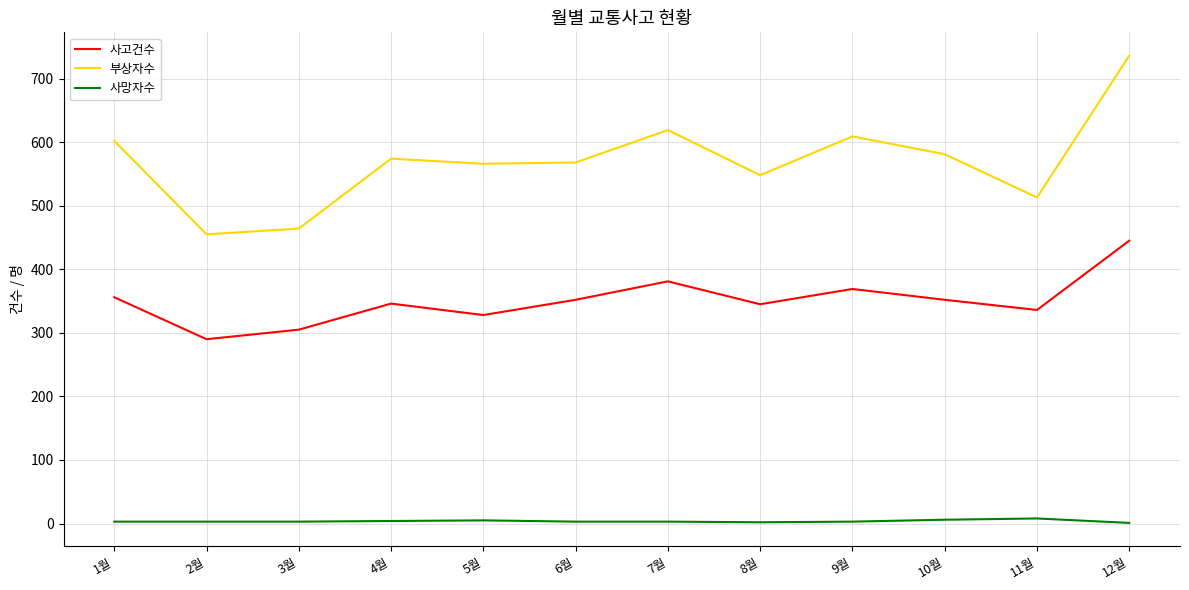

What is the minimum value for 사고건수?

290